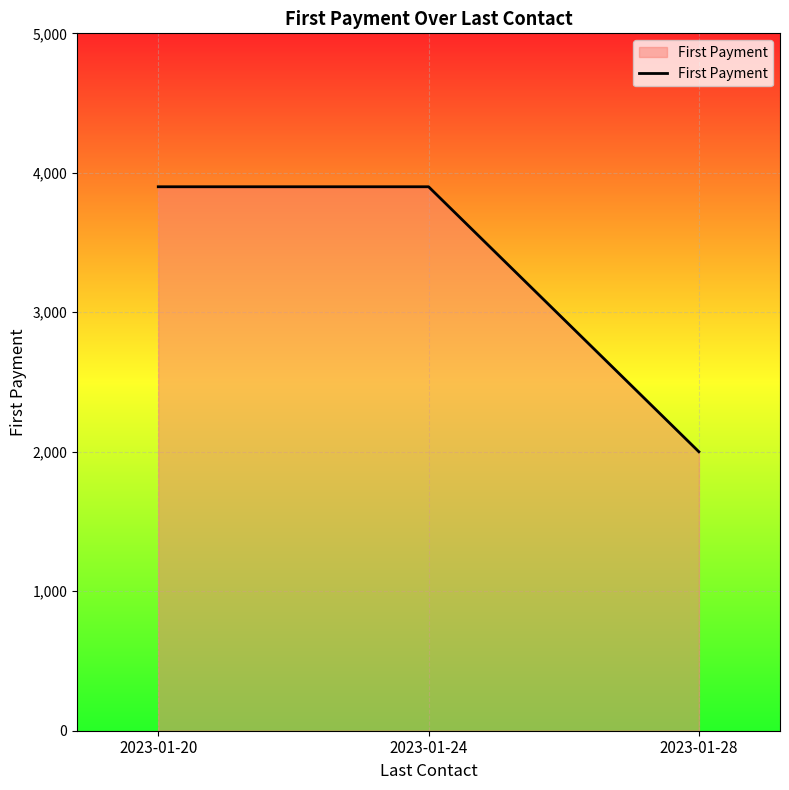

What is the change in value from 2023-01-20 to 2023-01-28?

-1900